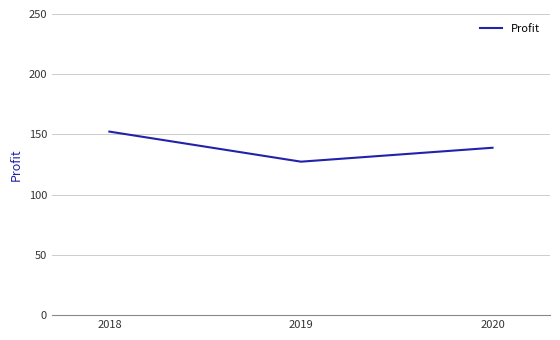

How many values are below 138?

1